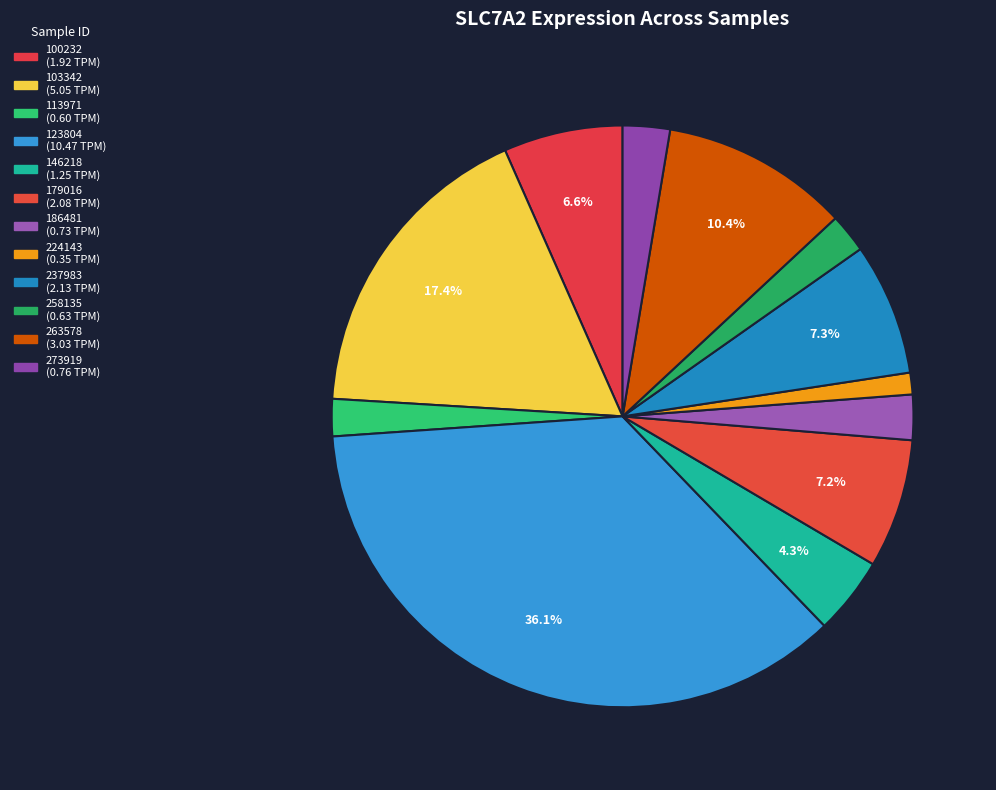

To the nearest percent, what percentage of the pie is 237983?

7%